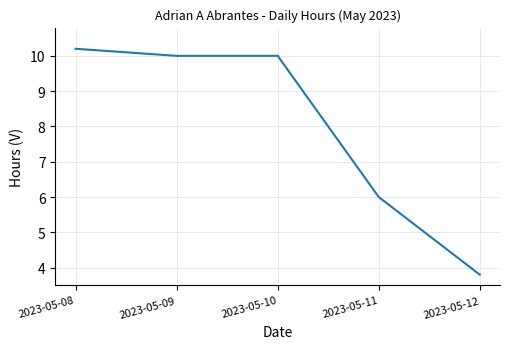

What is the minimum value shown in the chart?

3.8